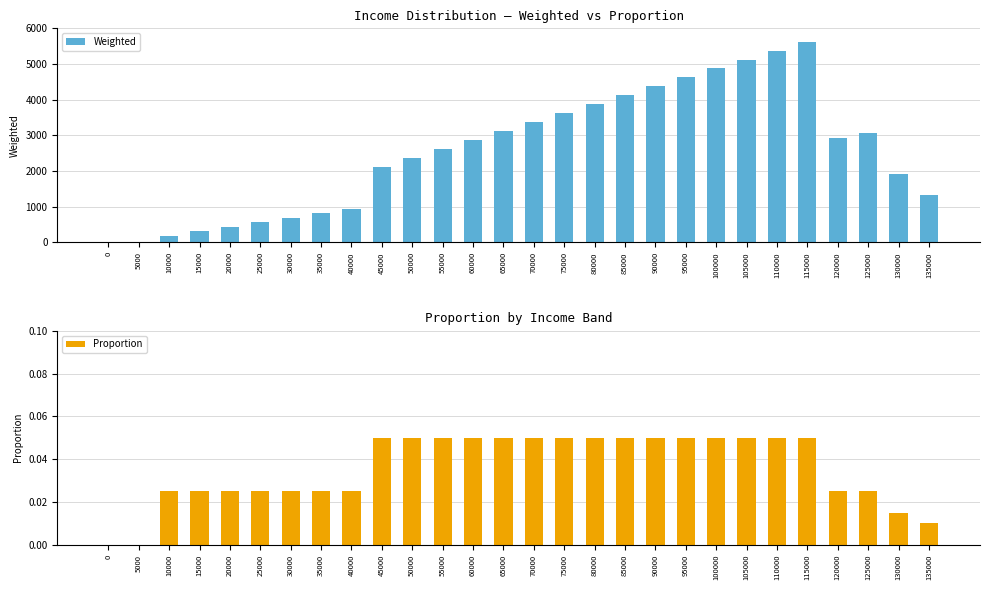

Reading left to right, what are all the values shown in this chart?

Weighted: 0.0	0.0	187.5	312.5	437.5	562.5	687.5	812.5	937.5	2125.0	2375.0	2625.0	2875.0	3125.0	3375.0	3625.0	3875.0	4125.0	4375.0	4625.0	4875.0	5125.0	5375.0	5625.0	2937.5	3062.5	1912.5	1325.0
Proportion: 0.0	0.0	0.0	0.0	0.0	0.0	0.0	0.0	0.0	0.1	0.1	0.1	0.1	0.1	0.1	0.1	0.1	0.1	0.1	0.1	0.1	0.1	0.1	0.1	0.0	0.0	0.0	0.0